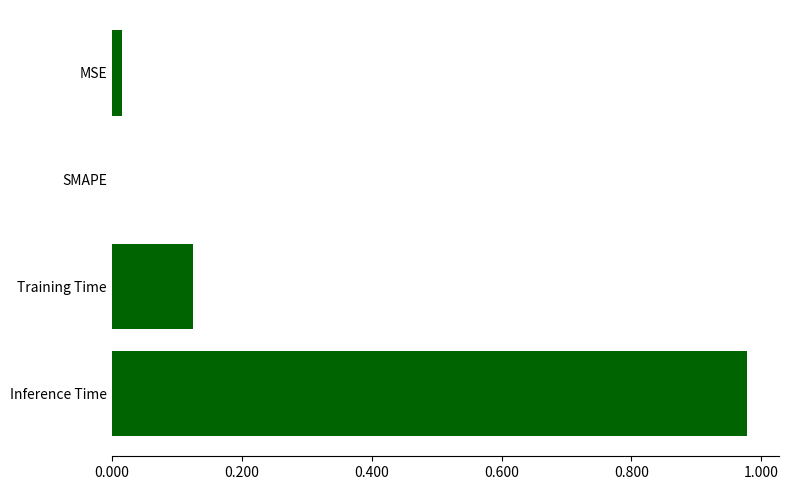

Count the number of categories in the chart.

4